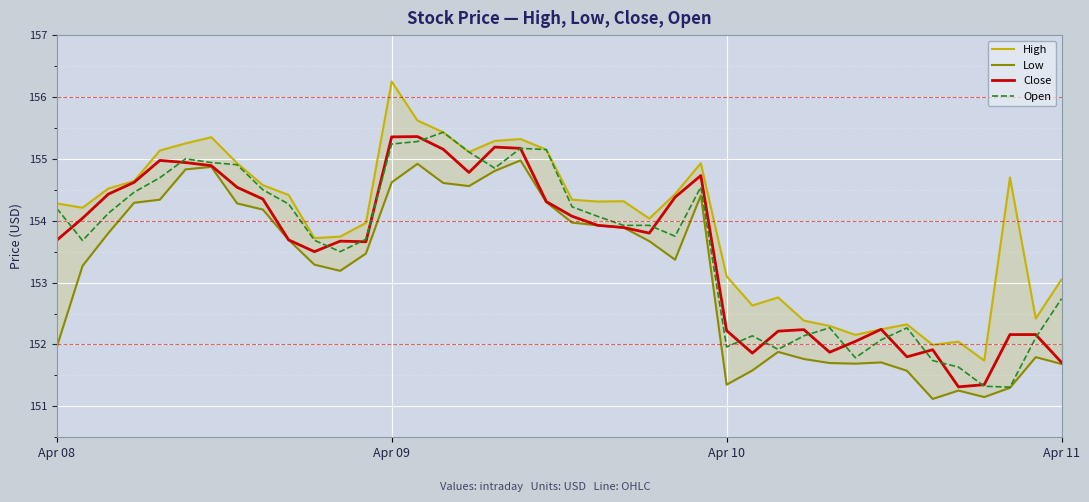

At which label does High first exceed 154?

Apr 08